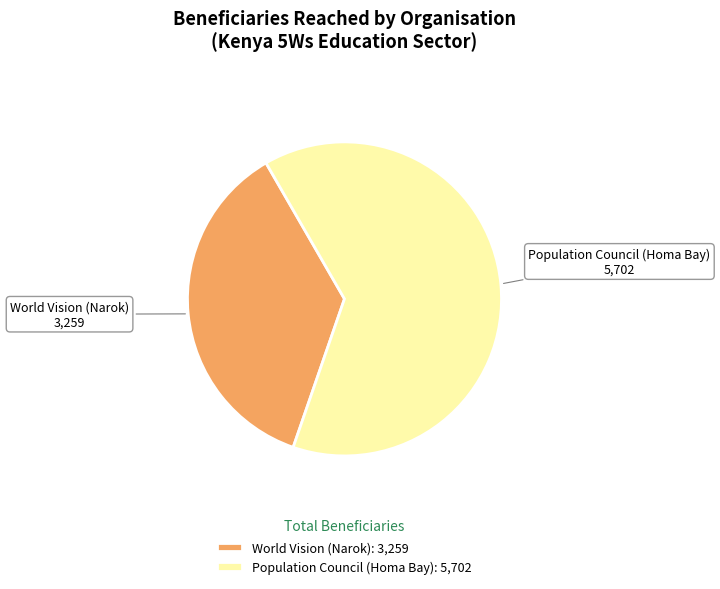

Is Population Council (Homa Bay) the majority of the pie?

Yes